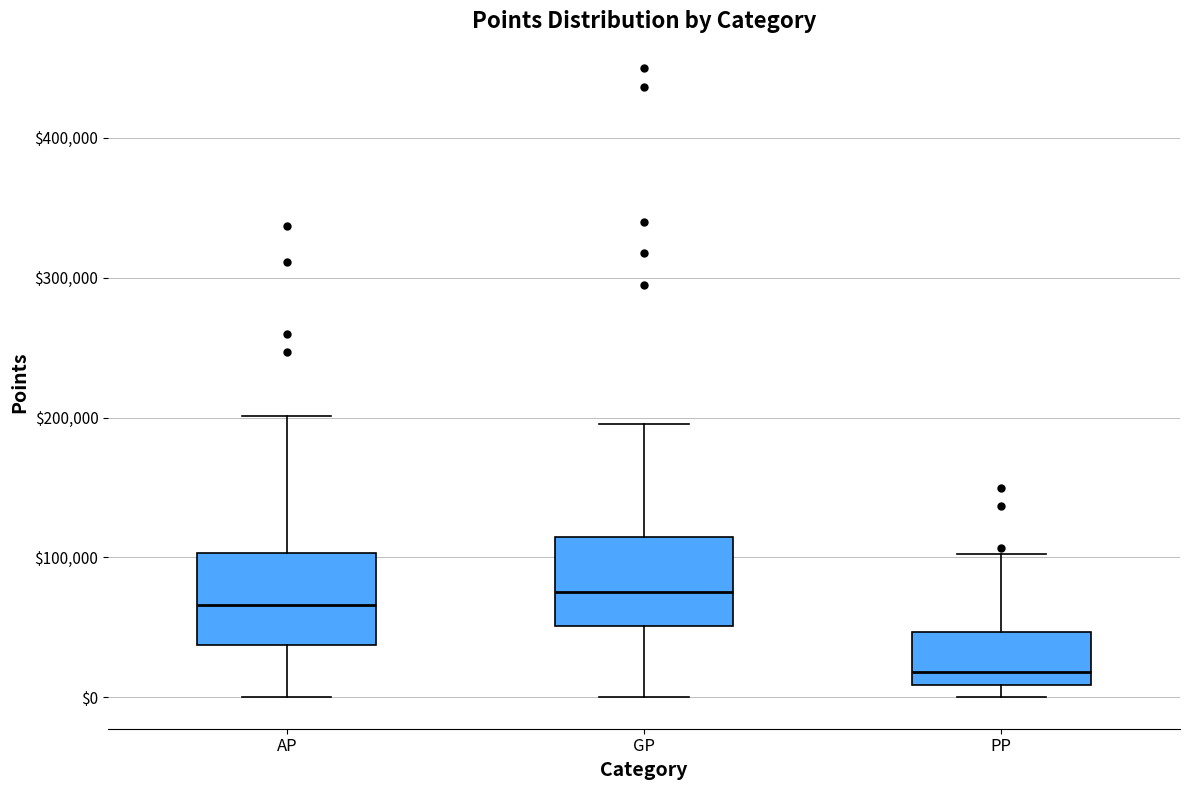

Reading left to right, read every box against the y-axis: the position of its median line, the range the box covers, and the ends of its whiskers. The values are not printed on the chart, so give them approximately, as read against the axis.

AP: median 70000, box 40000 to 100000, whiskers 0 to 200000
GP: median 80000, box 50000 to 110000, whiskers 0 to 200000
PP: median 20000, box 10000 to 50000, whiskers 0 to 100000